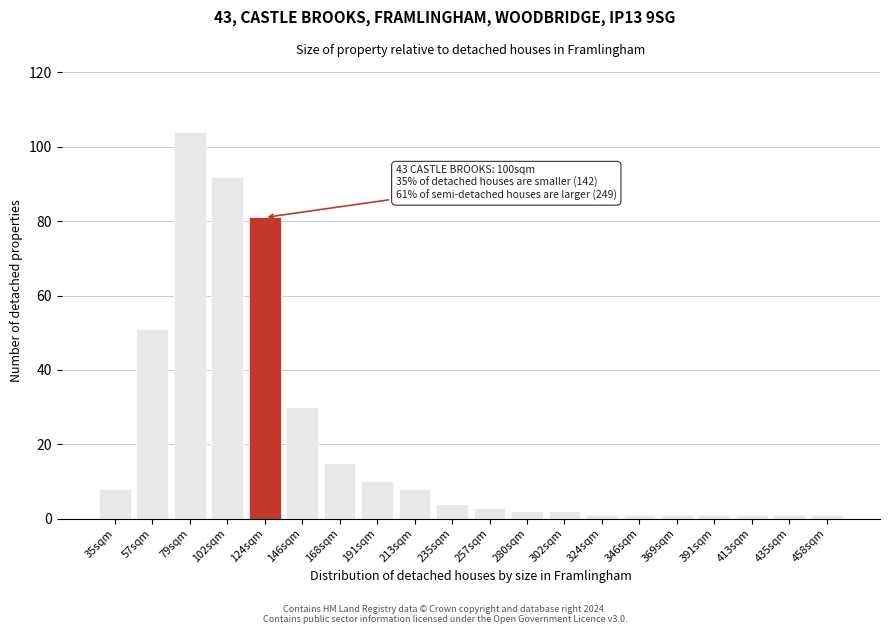

Reading left to right, what are all the values shown in this chart?

8	51	104	92	81	30	15	10	8	4	3	2	2	1	1	1	1	1	1	1